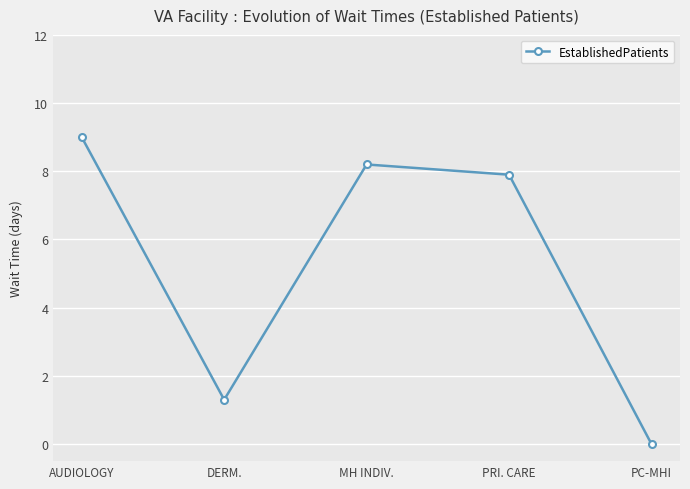

How many lines are shown in the chart?

1